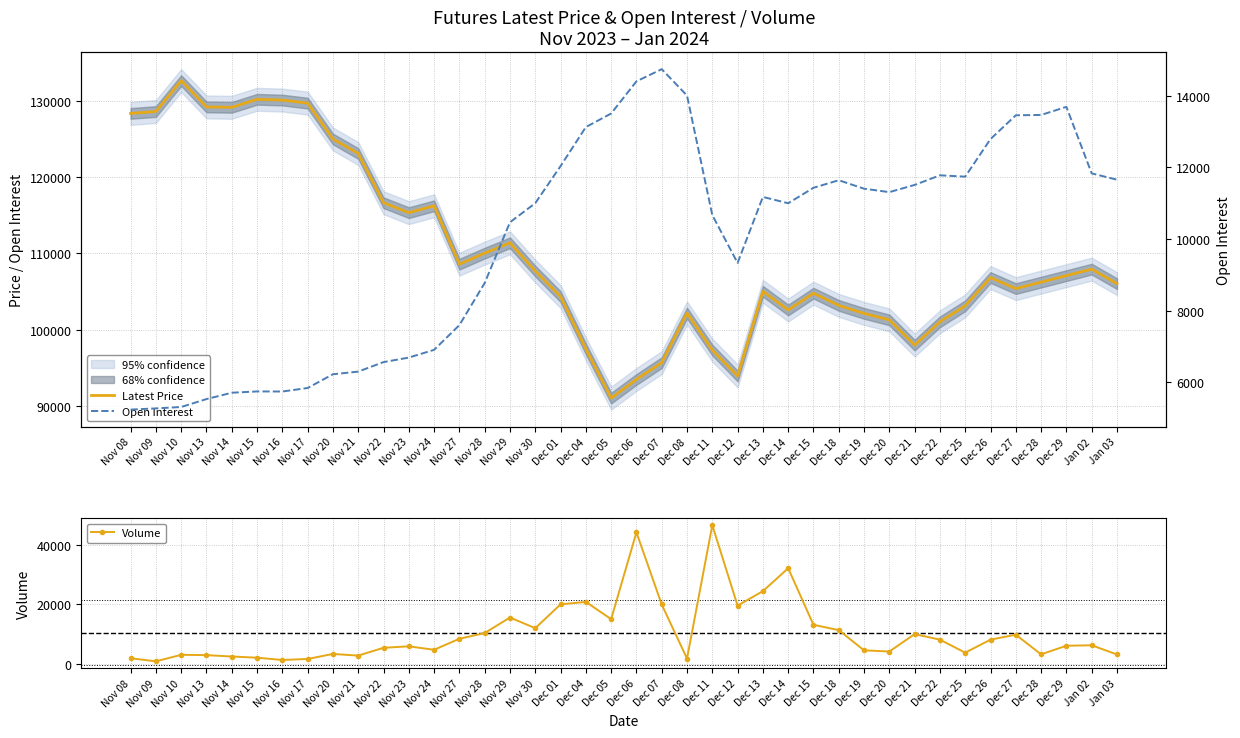

At which category is the sum across all series the highest?

Dec 11